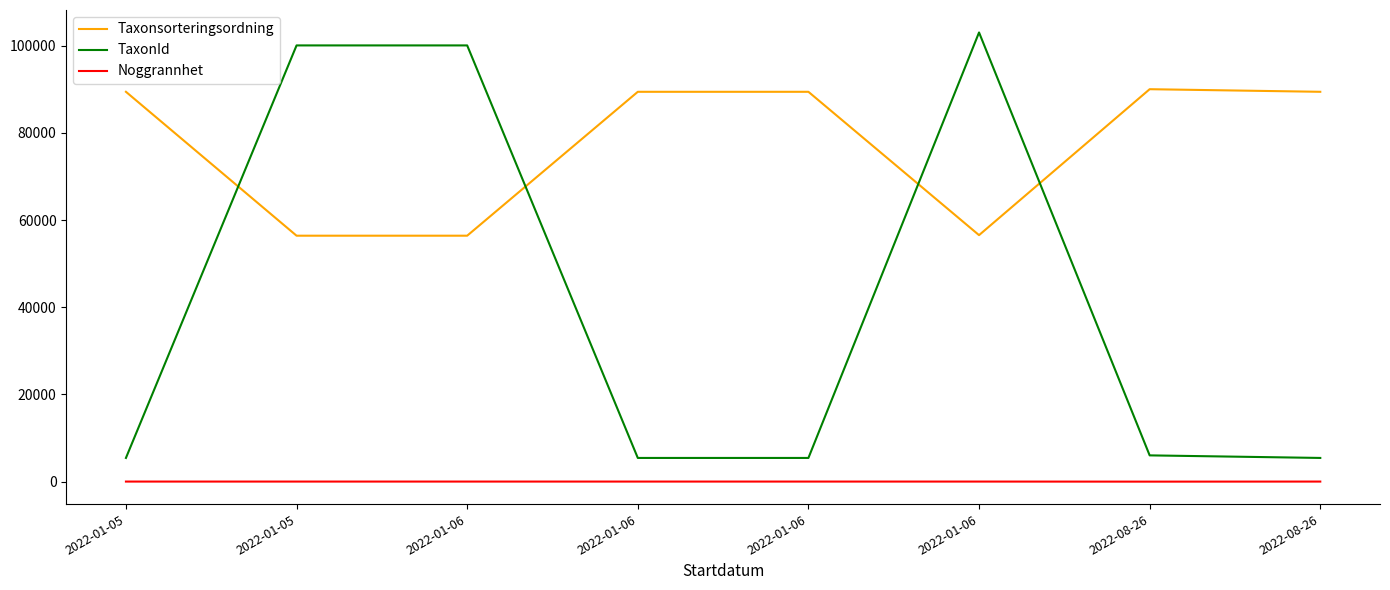

What is the label of the 7th point from the right?

2022-01-05